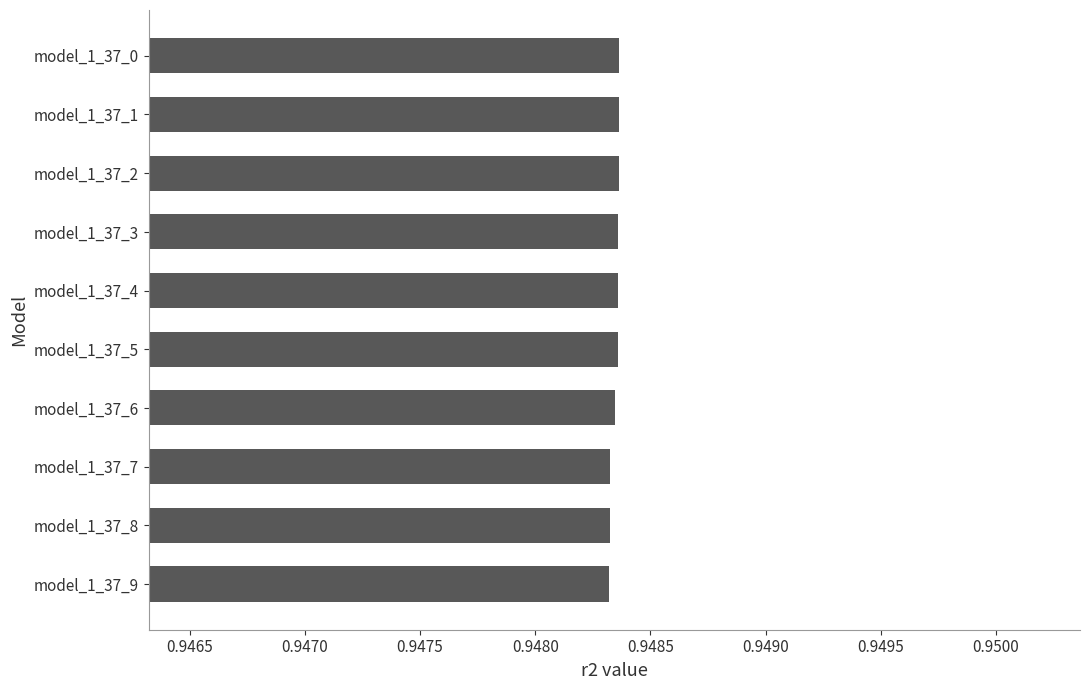

What is the sum of all values?

9.5